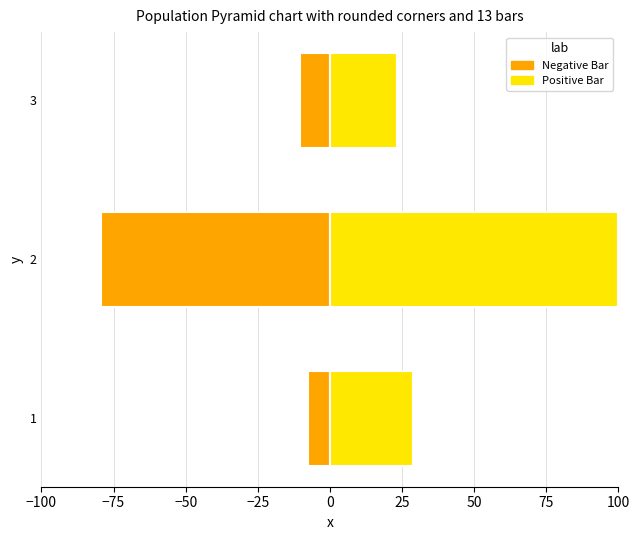

How many data points in Positive Bar are above 28?

2